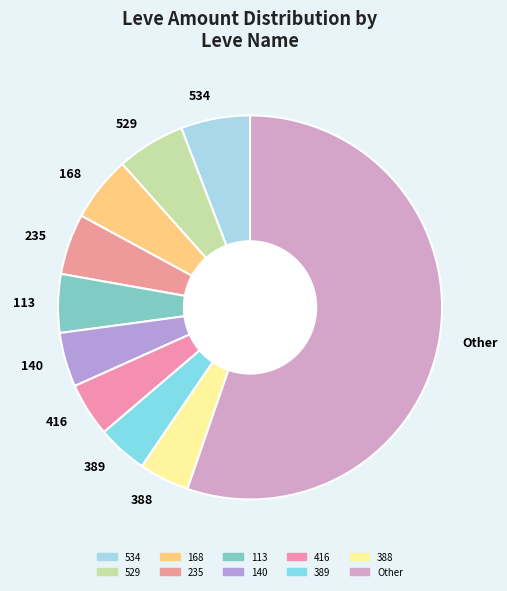

True or false: 235 accounts for 5% of the total.

True